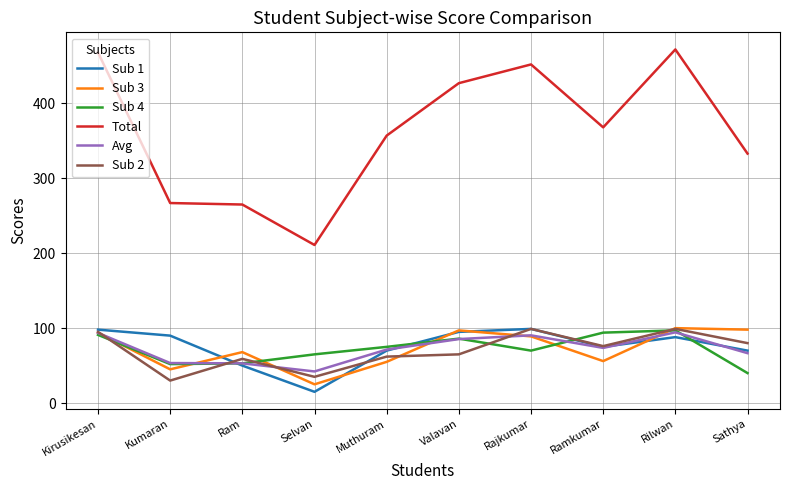

How many values in the Sub 3 series are below 89?

5